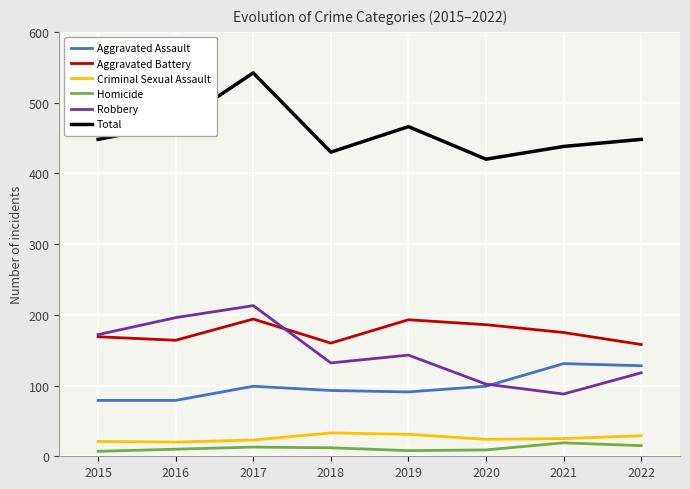

What is the maximum value for Criminal Sexual Assault?

33